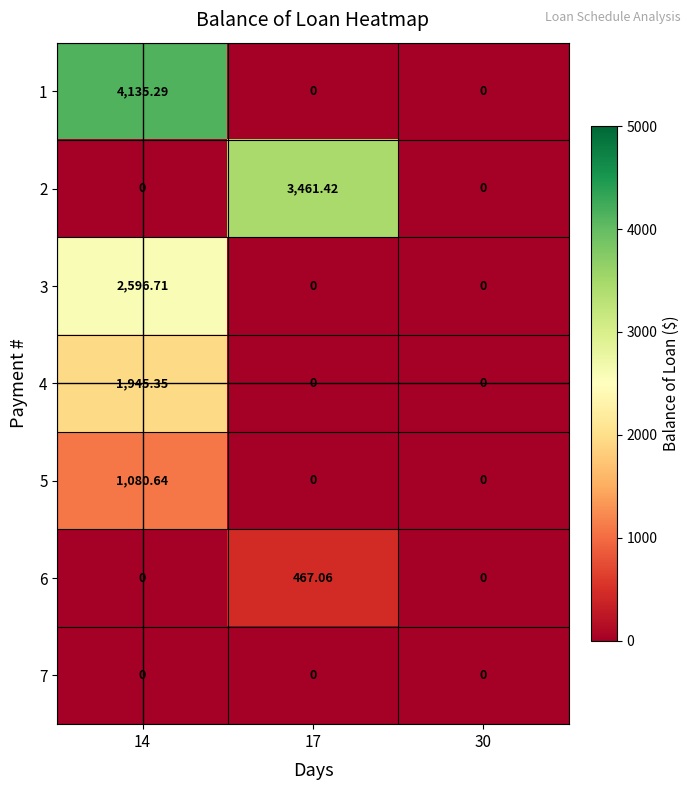

Is the value of 3 at 14 greater than the value of 1 at 17?

Yes